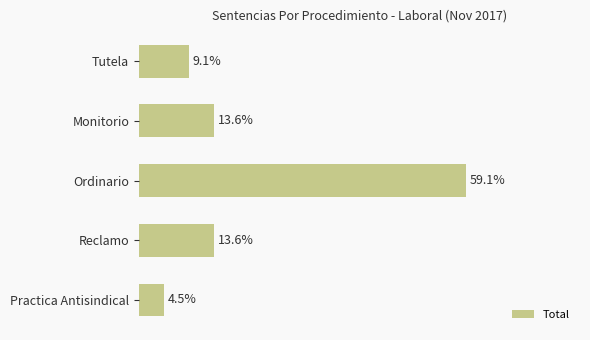

Are the bars horizontal?

Yes